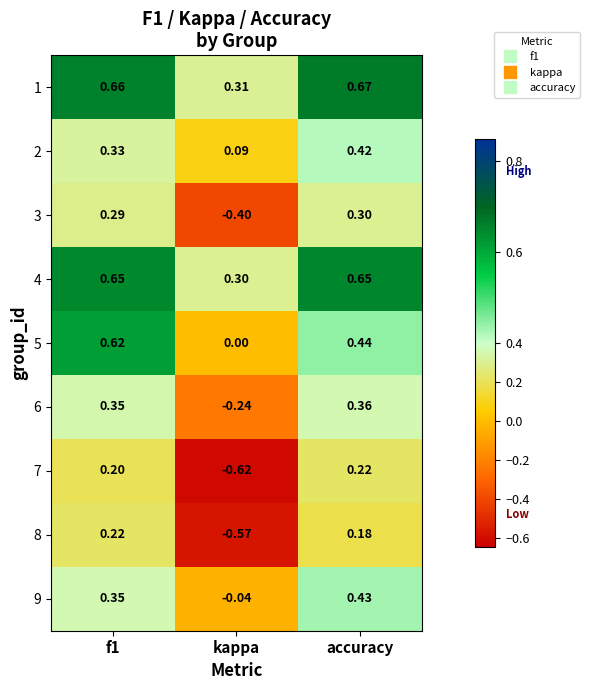

Where is 2 nearest to the value 0?

kappa